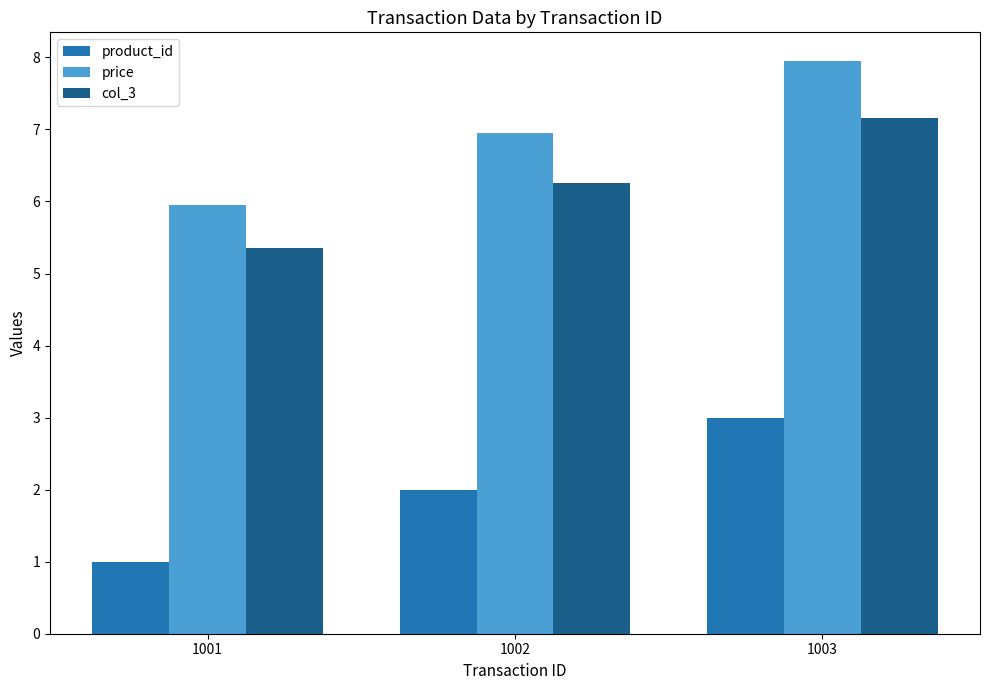

The value of col_3 at 1001 is 8.9. True or false?

False